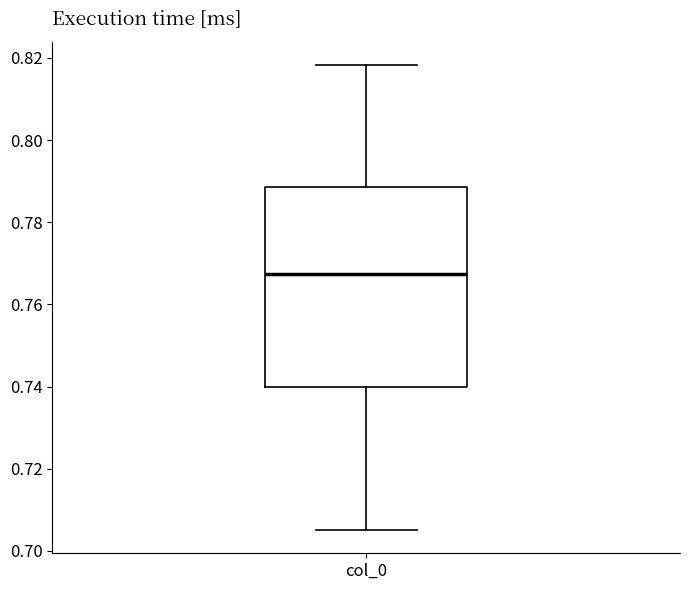

Read this box plot against the y-axis: the position of the median line, the range covered by the box, and the ends of both whiskers. The values are not printed on the chart, so give them approximately, as read against the axis.

median 0.768, box 0.740 to 0.788, whiskers 0.706 to 0.818